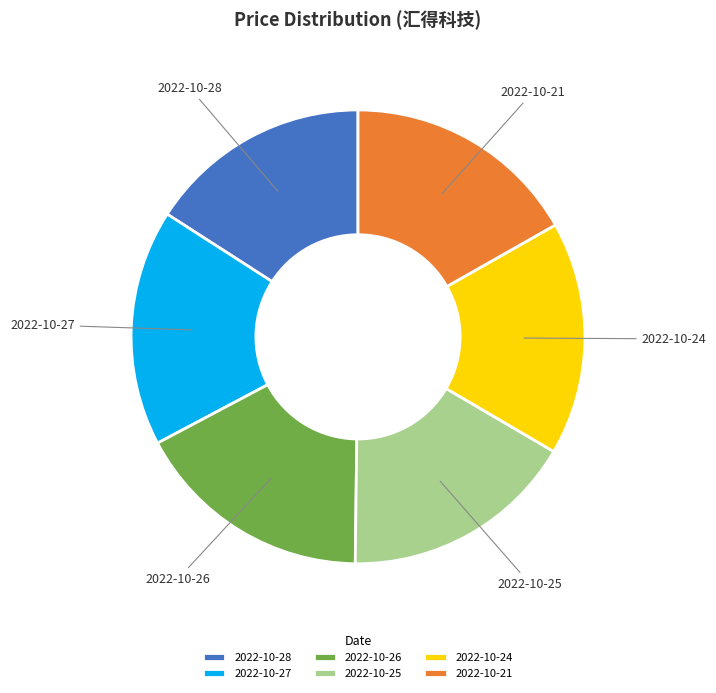

What is the smallest slice in the pie chart?

2022-10-28